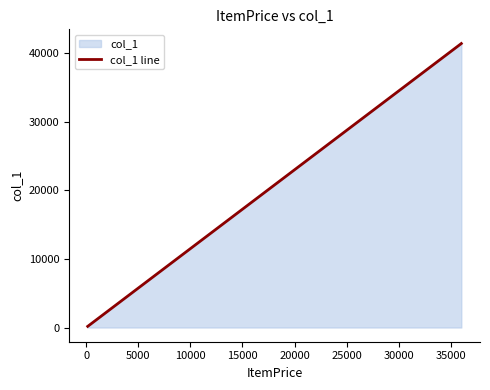

How many lines are shown in the chart?

1